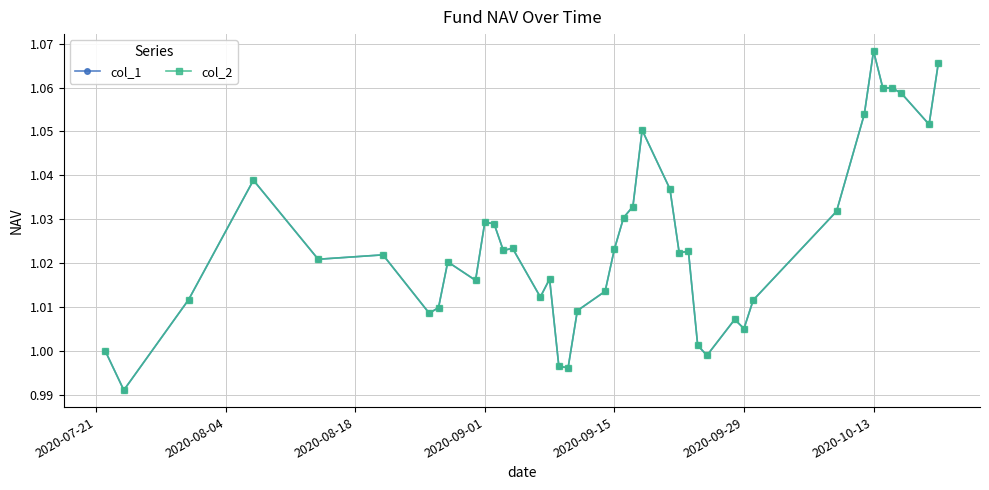

Is this an area chart (filled region under the line)?

No